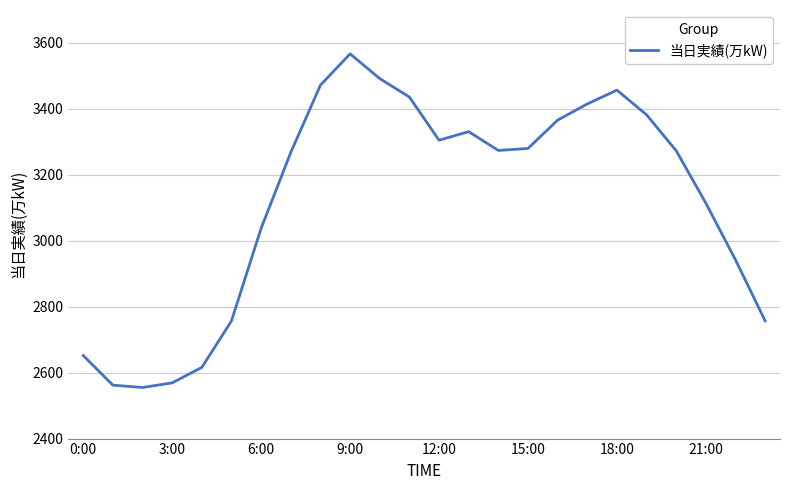

Does the chart display data point markers on the line(s)?

No